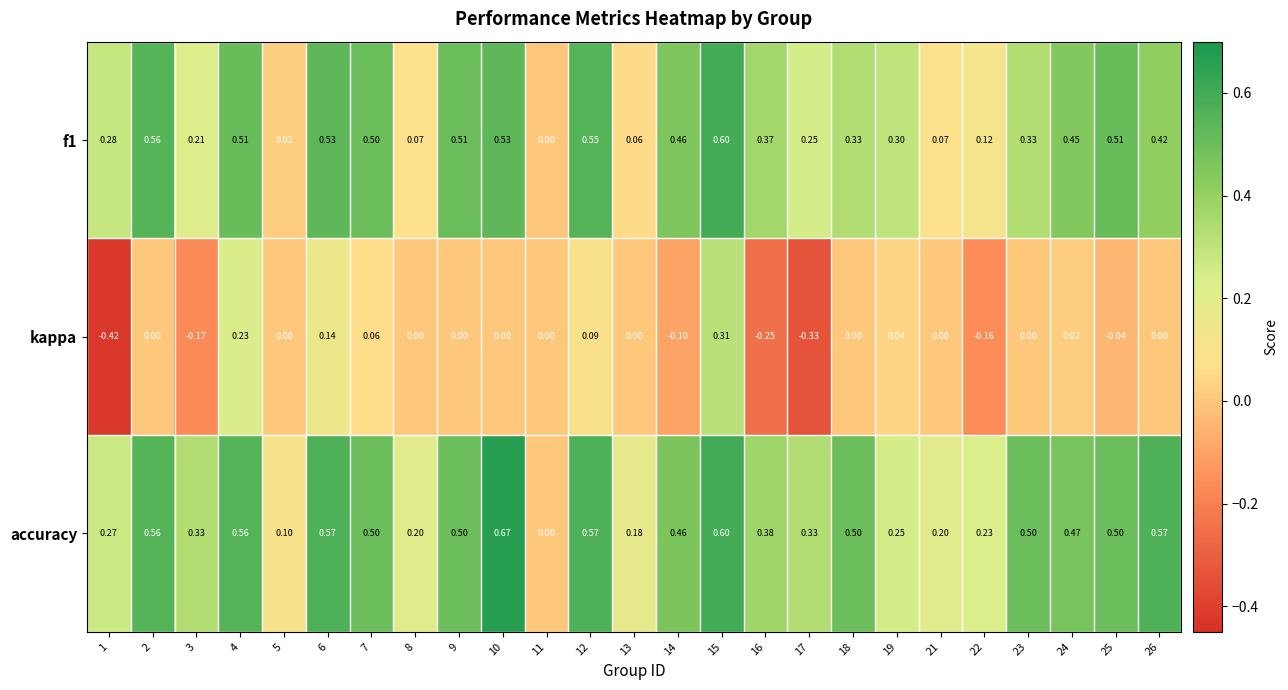

Between 10 and 21, which series saw the biggest shift?

accuracy